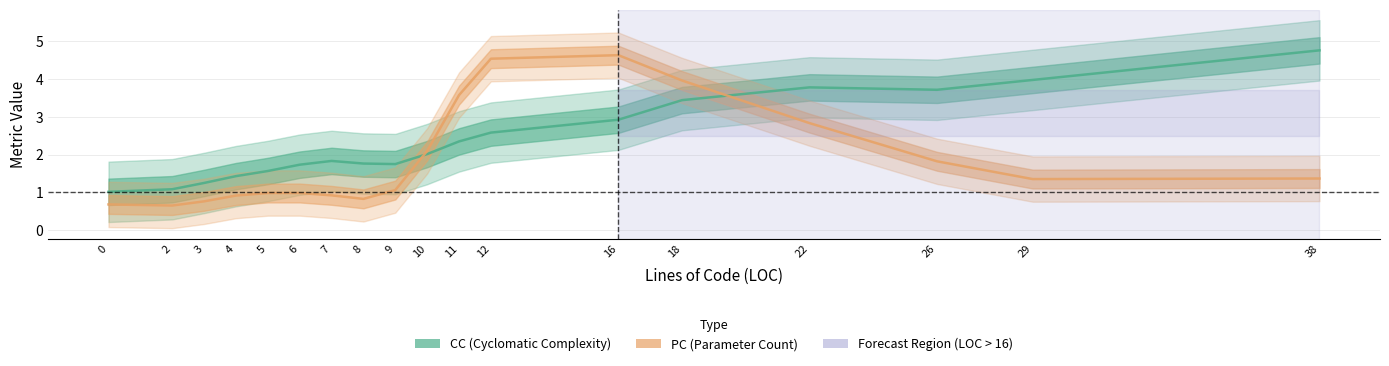

The value of CC (Cyclomatic Complexity) at 12 is 2.6. True or false?

True